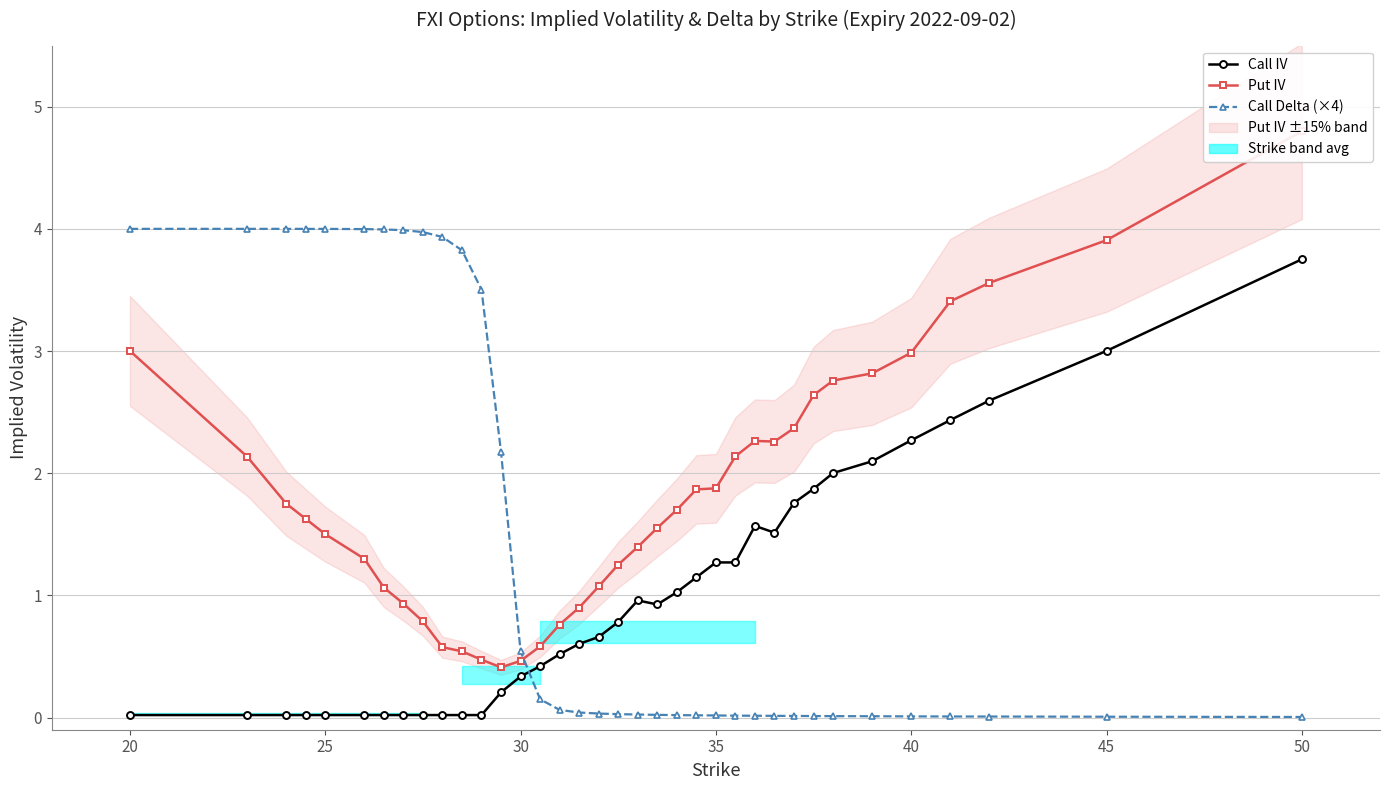

What is the difference between the maximum and minimum values in the Call Delta (×4) series?

4.0